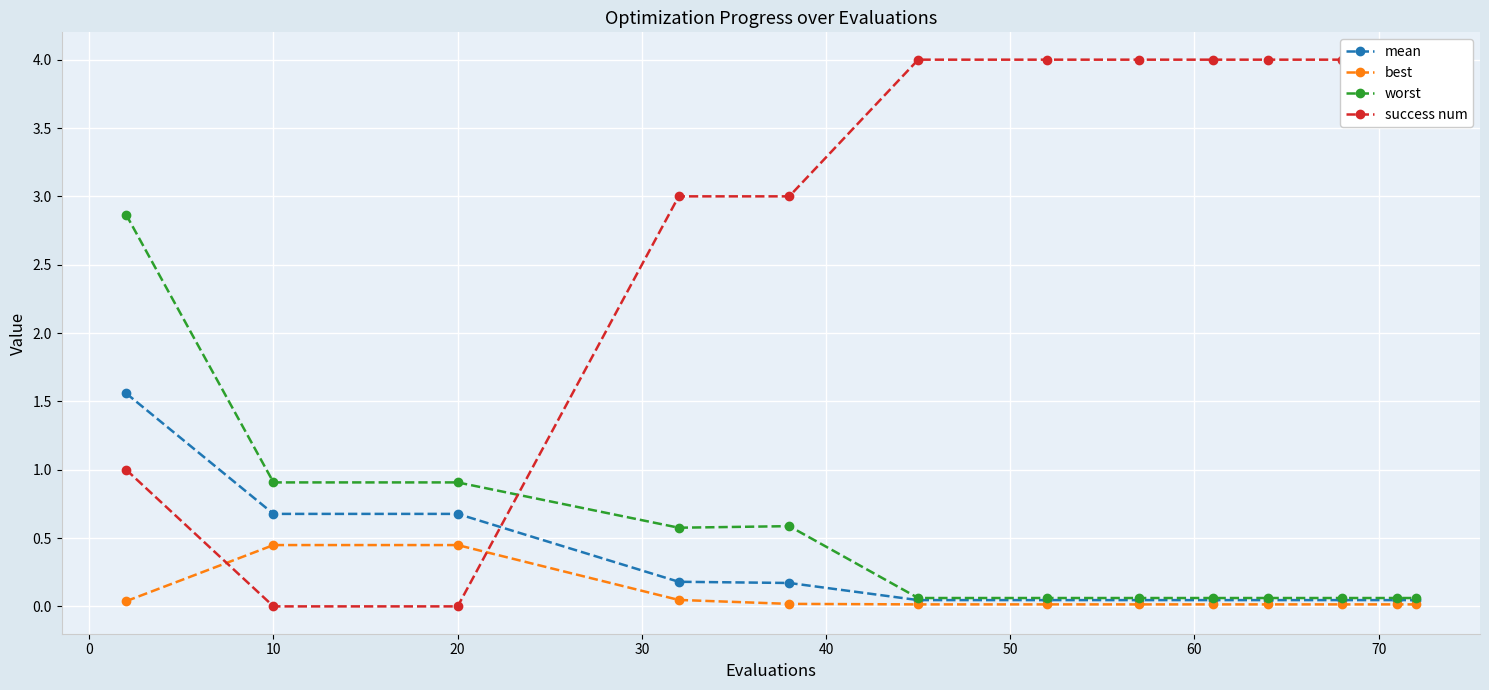

At how many categories does at least one series exceed 0?

13